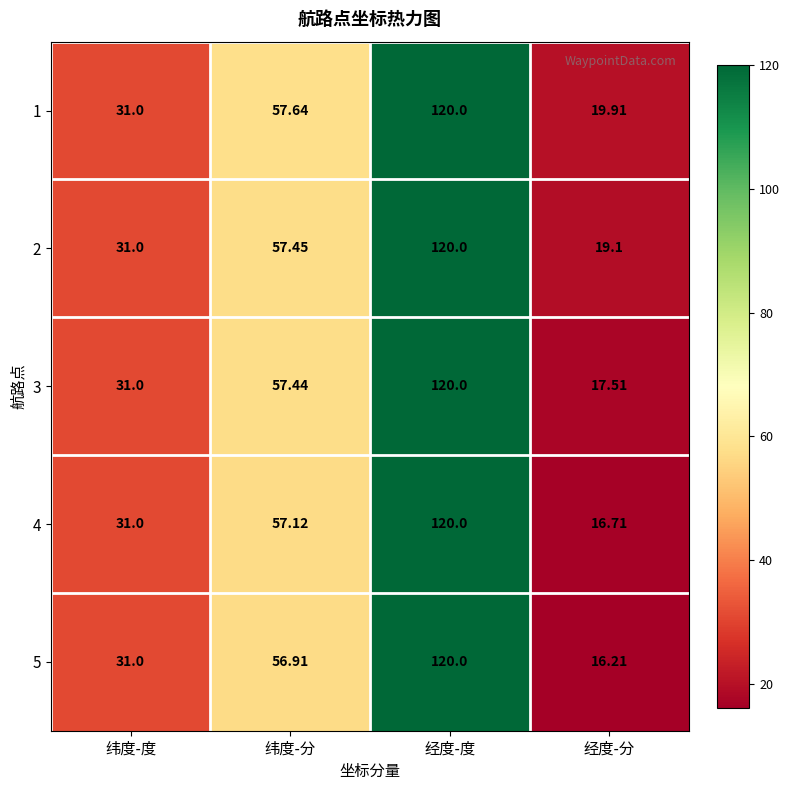

List the labels in order of 3 value, largest first.

经度-度, 纬度-分, 纬度-度, 经度-分